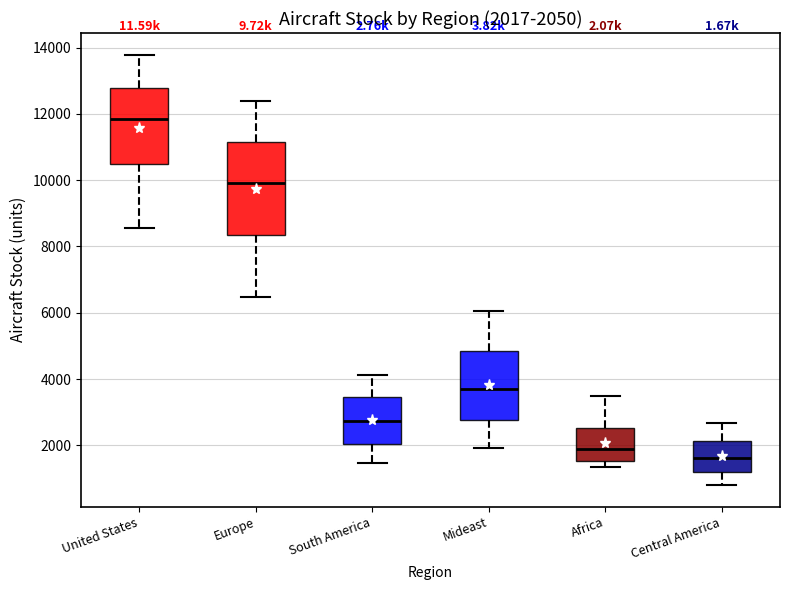

Comparing the boxes themselves (not the whiskers), which one is the tallest?

Europe